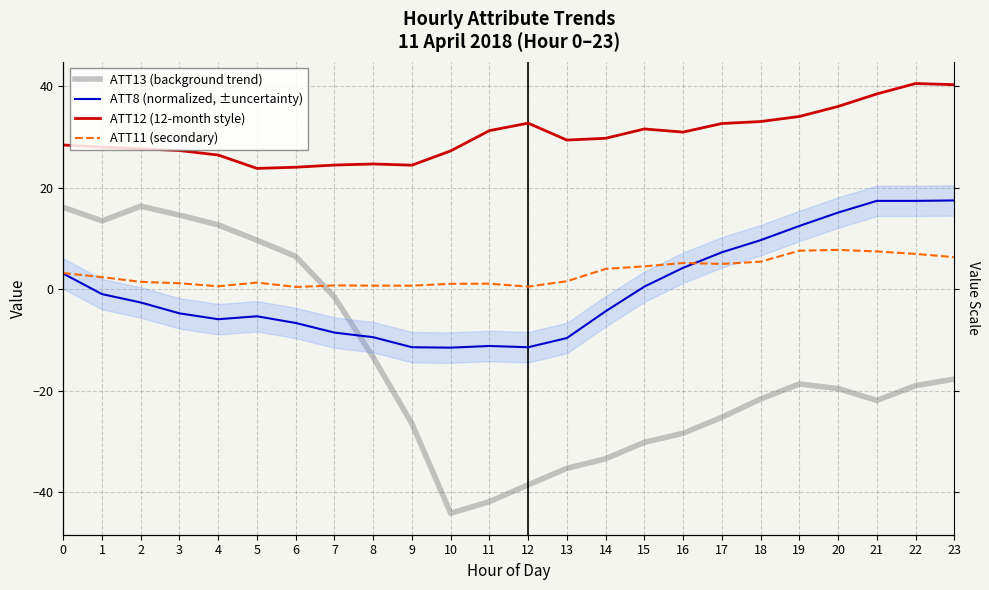

True or false: ATT12 (12-month style) and ATT11 (secondary) intersect in this chart.

False